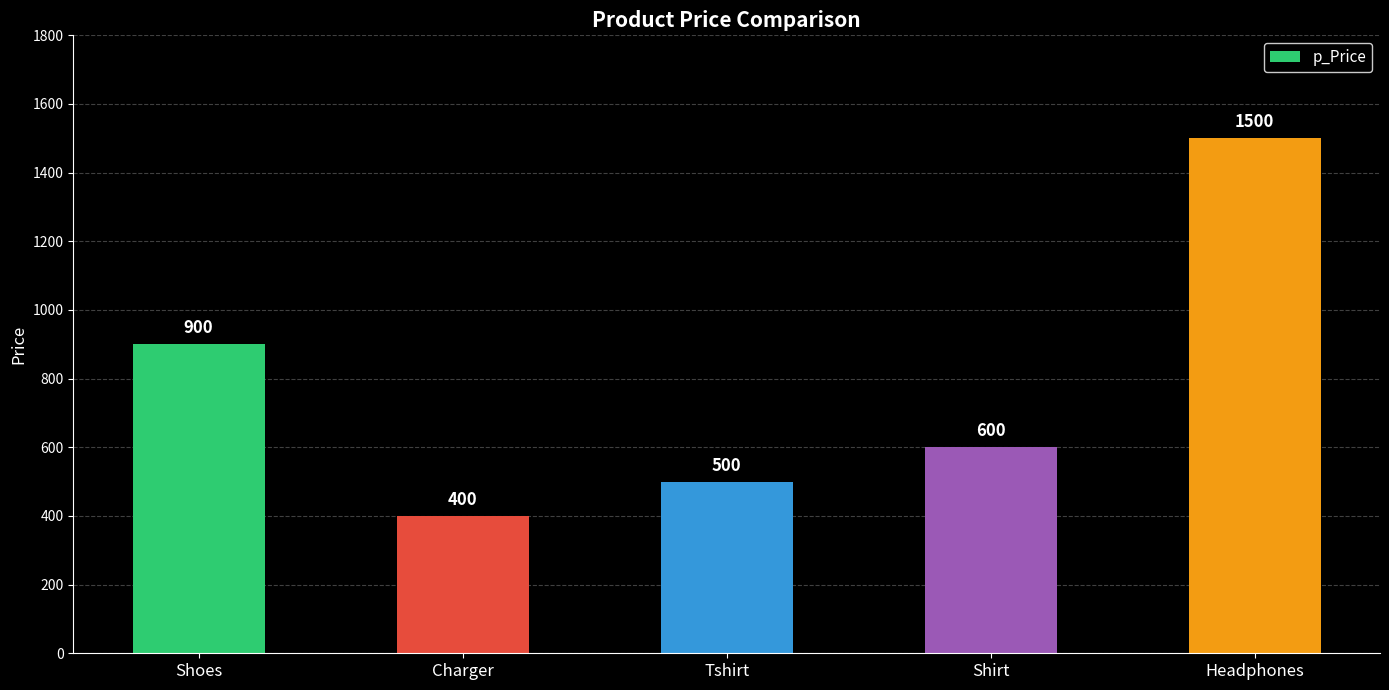

What is the difference between the maximum and minimum values?

1100